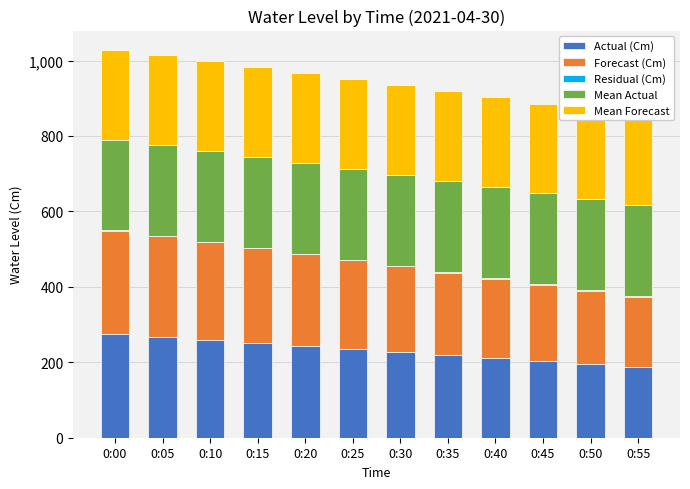

Where does the Actual (Cm) series first go above 236?

0:00